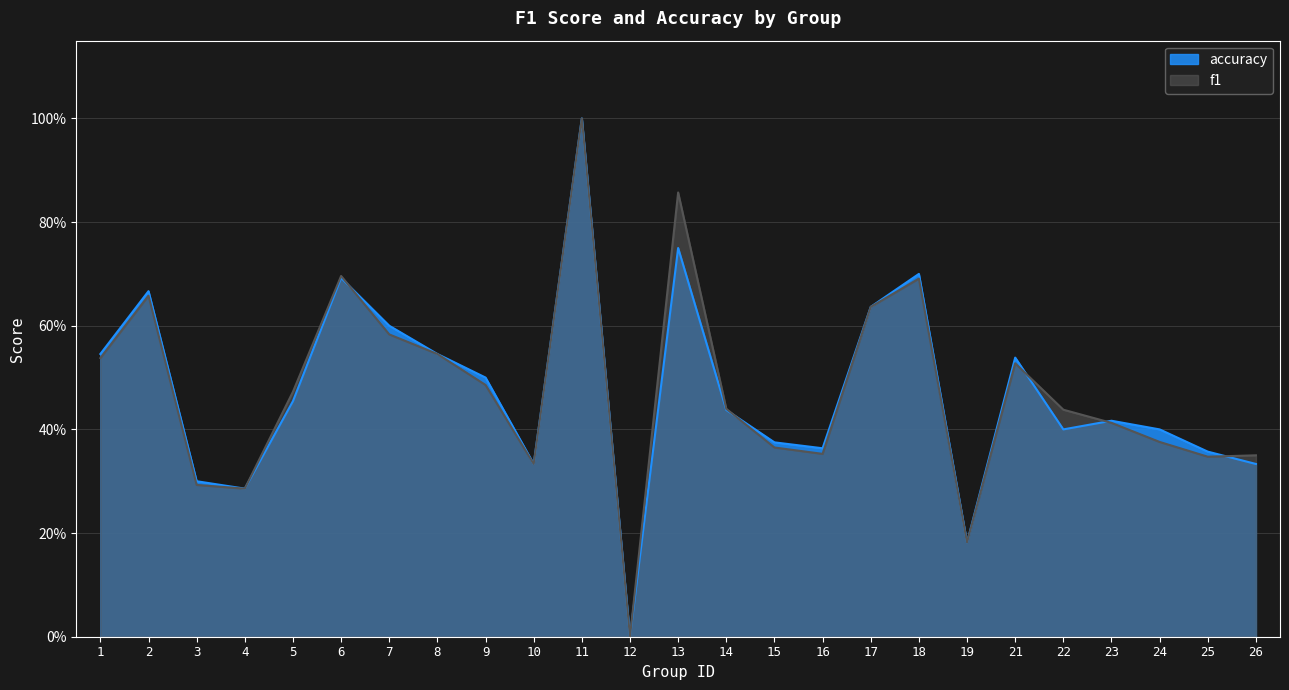

What is the difference between the highest and lowest values at 13?

0.1